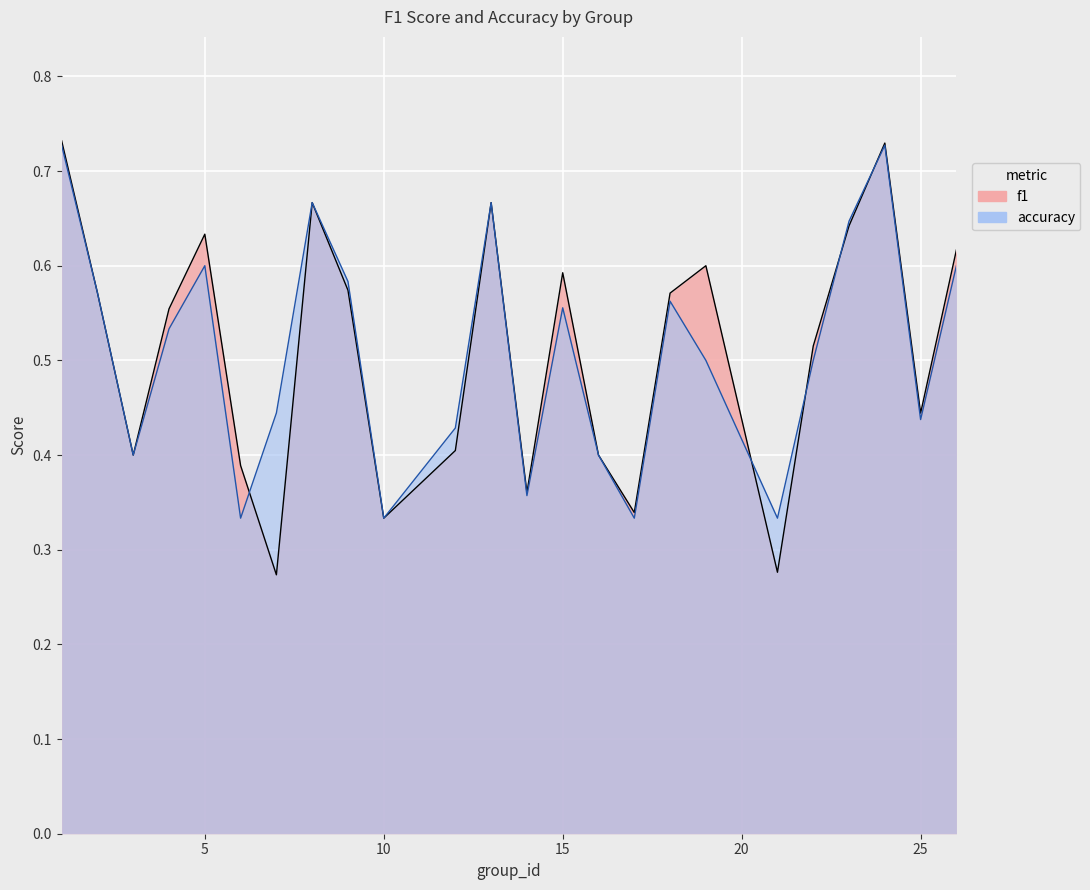

Rank the series at 23 from highest to lowest value.

accuracy, f1